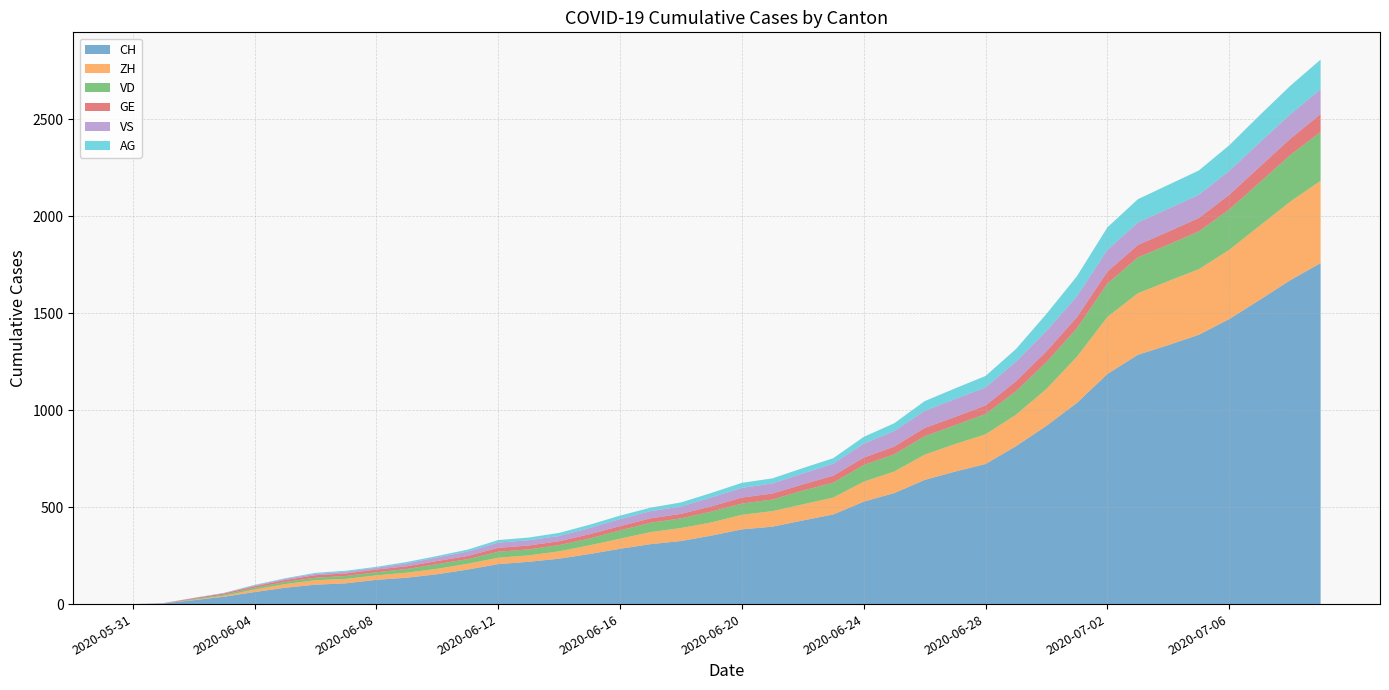

Reading right to left, transcribe all the data shown in this chart.

CH: 1758	1669	1568	1469	1388	1335	1285	1186	1037	919	814	722	683	640	572	528	462	431	399	385	353	325	309	285	258	234	218	206	178	154	136	125	107	100	84	62	38	20	3	0
ZH: 424	405	382	357	338	330	317	294	238	190	162	153	142	130	111	103	87	83	80	75	68	67	62	52	45	38	33	33	30	28	26	23	23	23	19	13	5	2	0	0
VD: 252	240	224	208	195	188	185	172	147	138	121	105	97	95	89	86	77	71	60	58	56	50	48	43	35	32	31	31	24	24	19	16	15	13	11	9	6	4	0	0
GE: 92	84	80	76	69	67	64	62	57	56	52	44	43	43	40	38	36	32	31	31	27	23	23	22	22	20	20	20	16	16	14	14	13	13	10	8	6	4	1	0
VS: 128	126	126	123	120	118	116	112	108	105	101	93	92	88	80	72	62	56	52	50	46	38	37	36	32	27	27	27	23	19	15	9	9	7	6	4	2	2	1	0
AG: 153	147	140	132	125	123	120	116	103	88	65	59	55	50	40	35	28	28	26	26	23	21	18	18	17	16	14	13	10	7	7	5	5	5	3	3	1	0	0	0